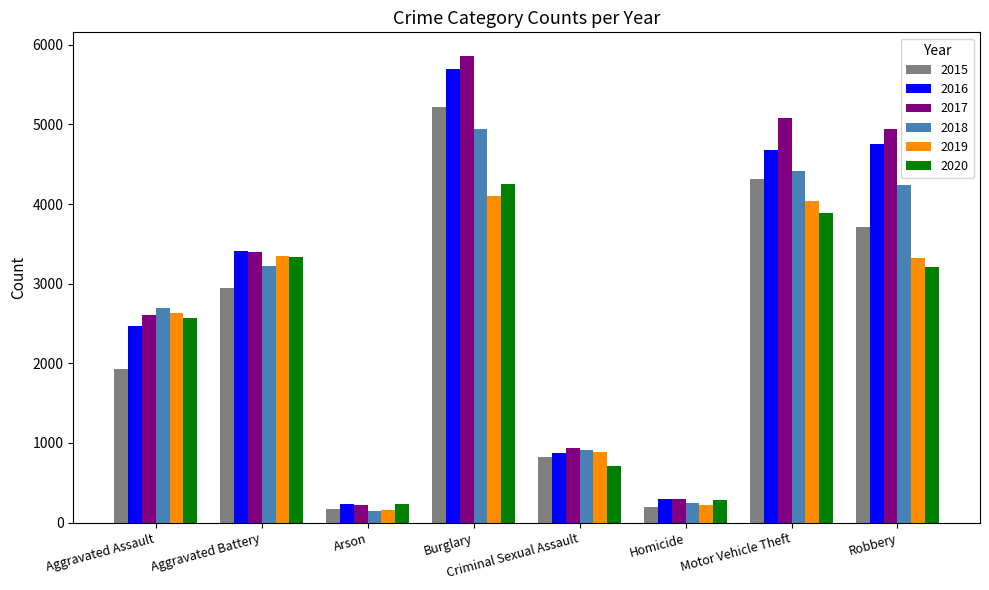

What is the maximum value shown in the chart?

5864